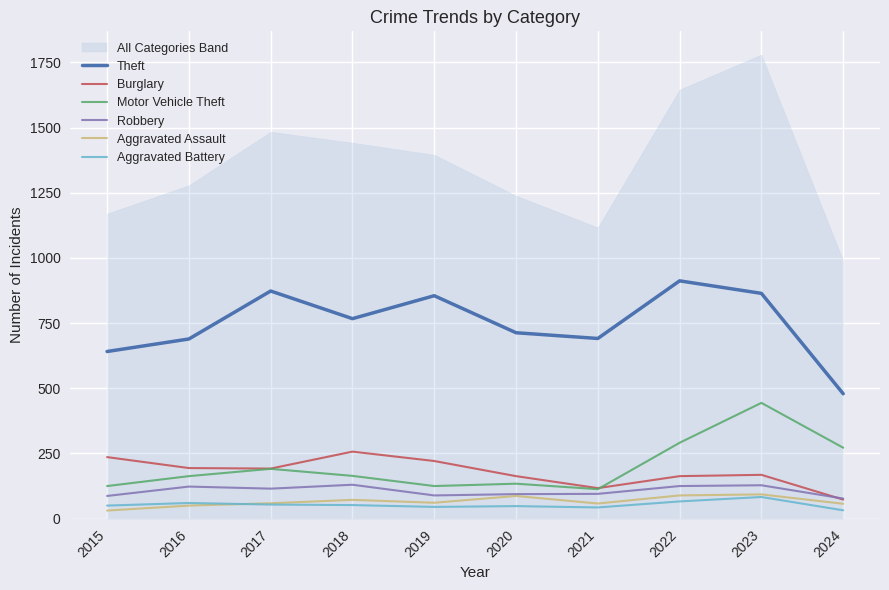

At which category does Aggravated Battery reach its first local valley?

2019